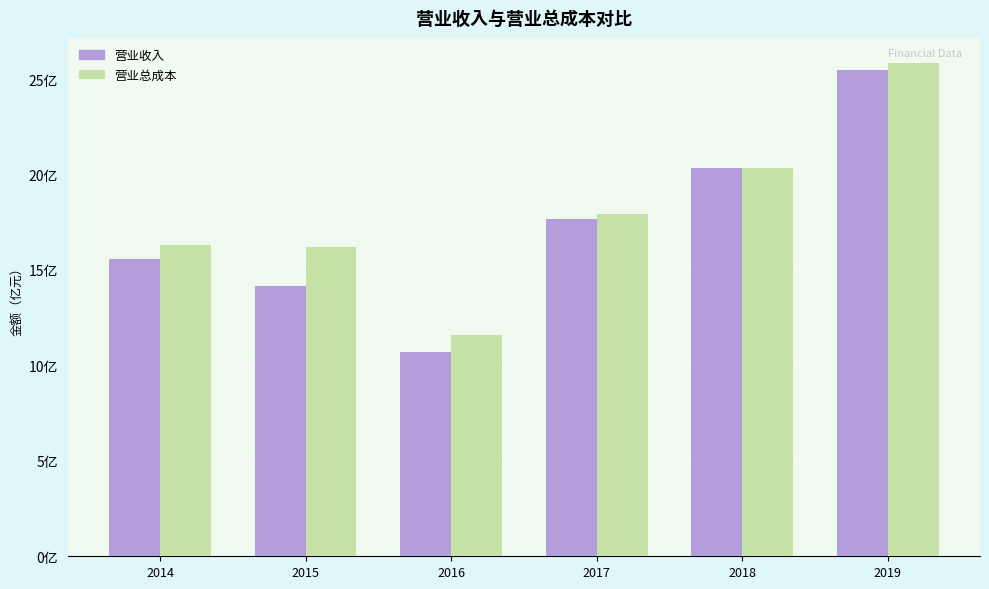

What is the value of the 营业总成本 bar at the 1st from the left?

1628455199.5